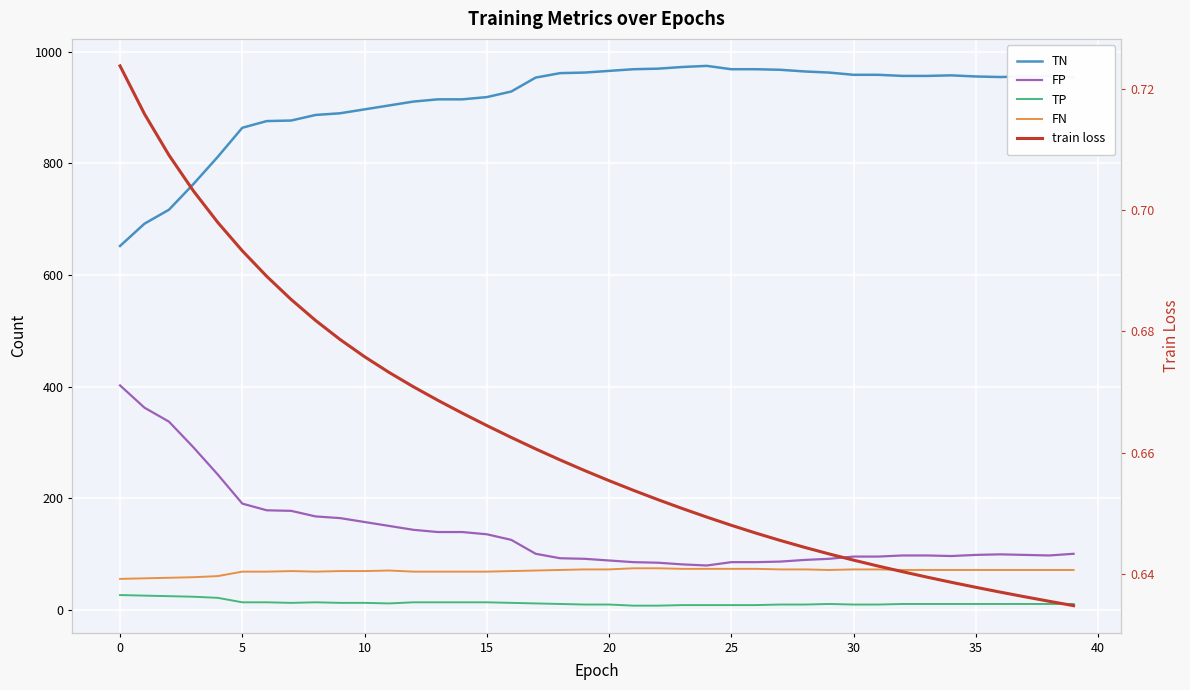

How many series are shown in this chart?

5